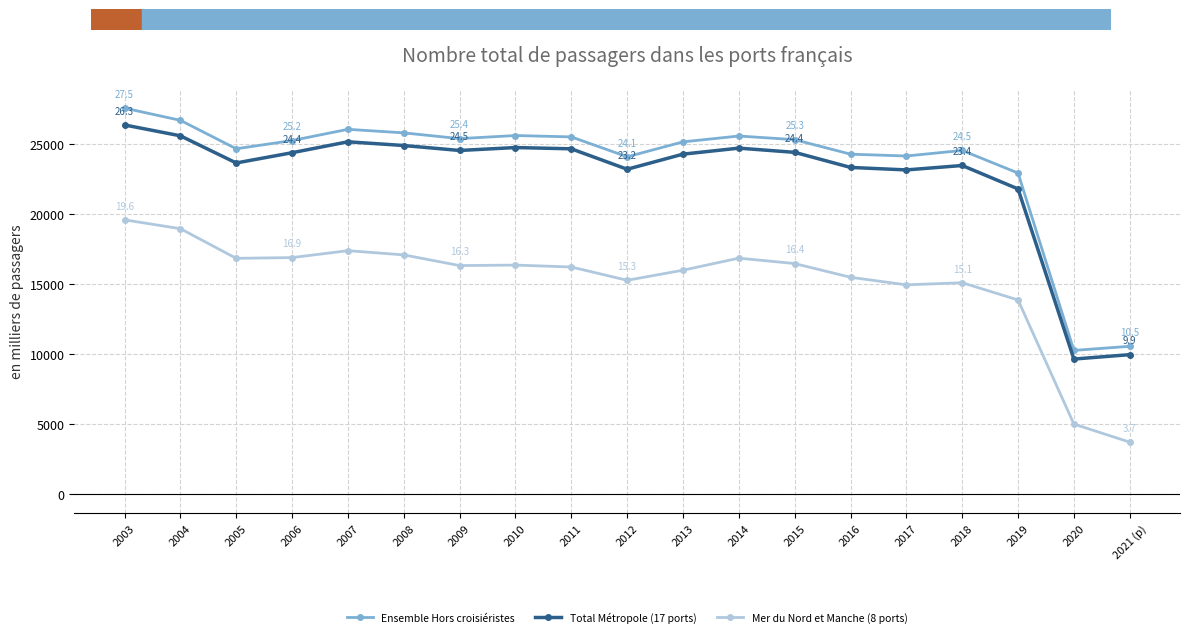

What is the spread (max minus min) of values at 2010?

9245.4